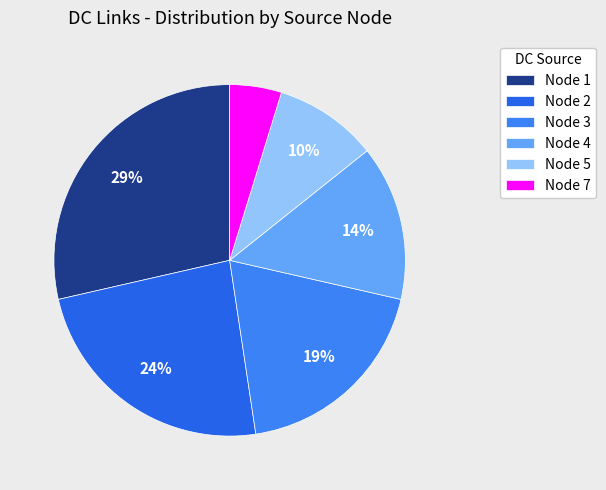

Is there a majority slice in this chart?

No